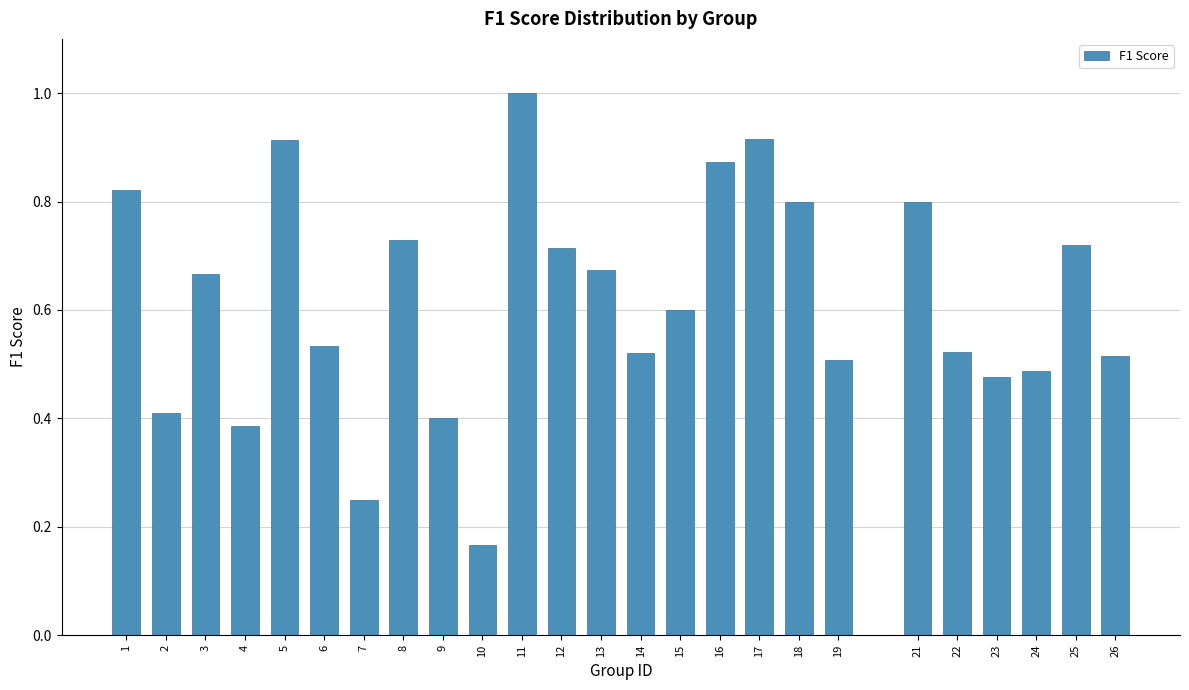

What is the sum of the values at 12 and 25?

1.4